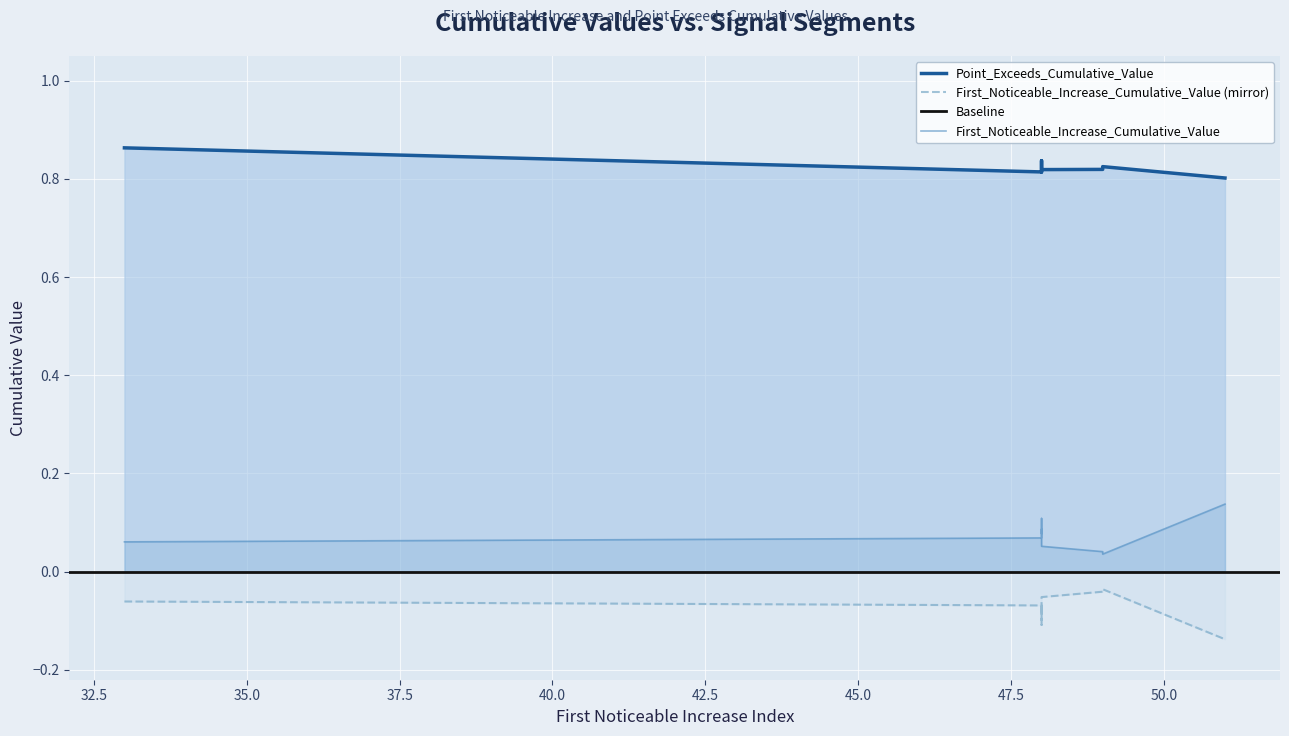

At which category is the sum across all series the highest?

48